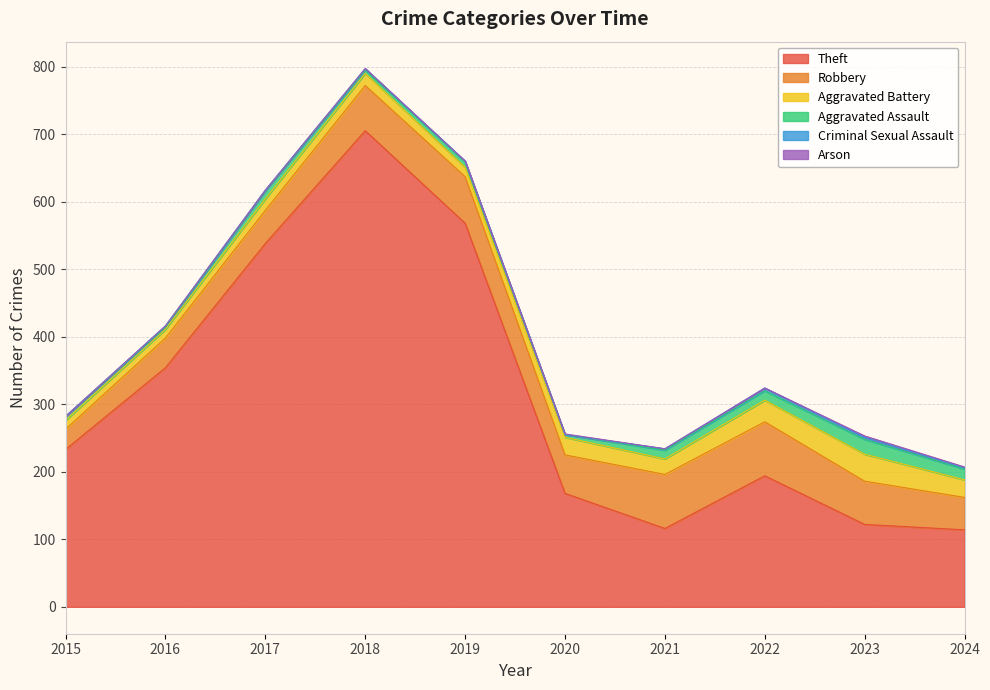

What is the difference between the maximum and second lowest values in the Theft series?

589